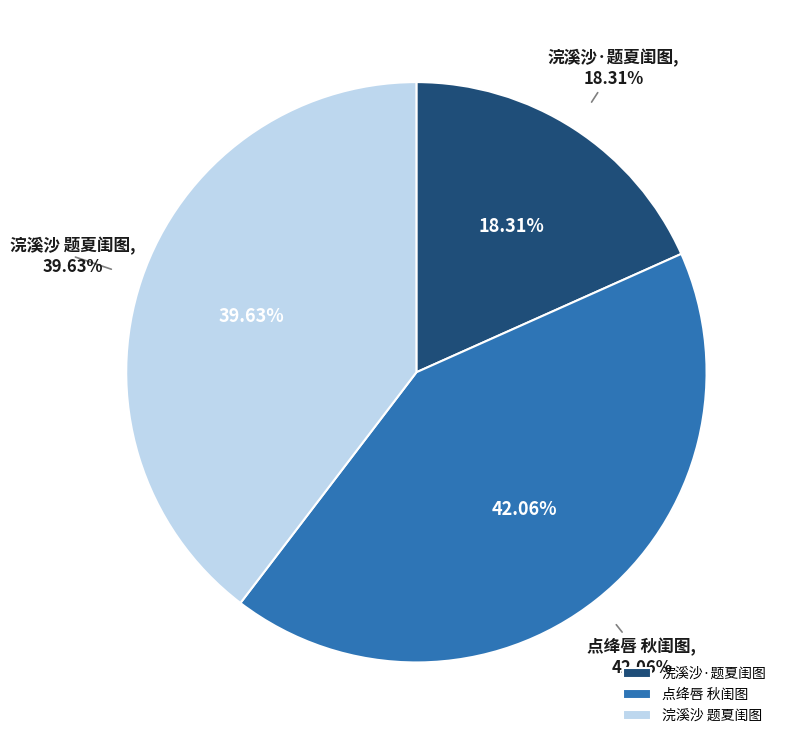

To the nearest percent, what is the difference between the largest and smallest slice percentages?

24%